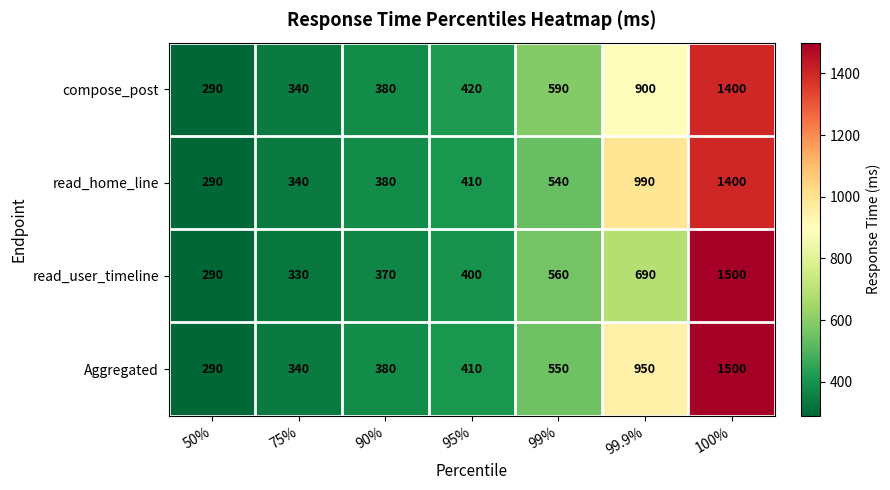

Which series changed the most between 99% and 100%?

Aggregated